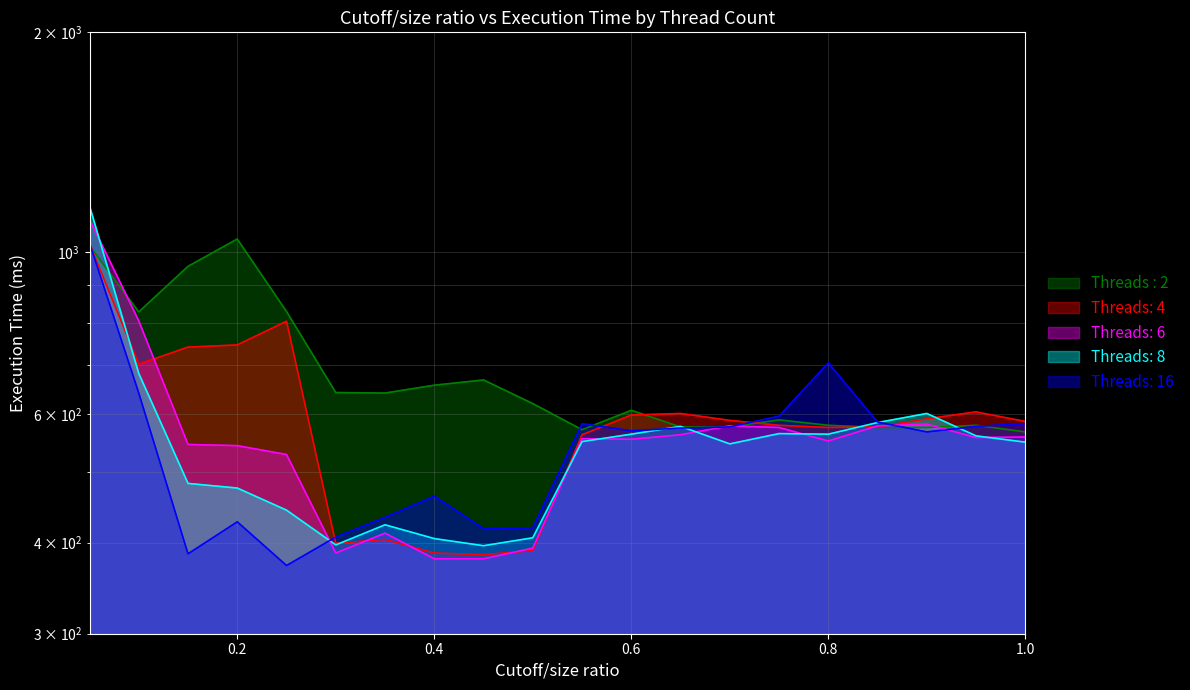

Which category has the highest value across all series?

0.05